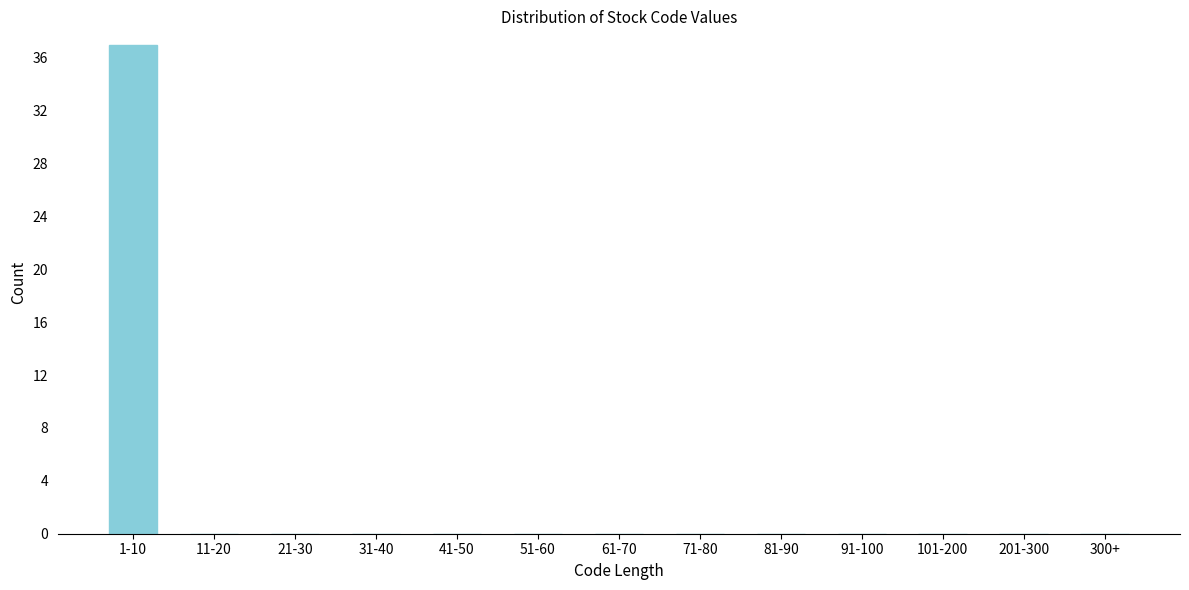

Reading right to left, list all the values displayed in this chart.

300+=0	201-300=0	101-200=0	91-100=0	81-90=0	71-80=0	61-70=0	51-60=0	41-50=0	31-40=0	21-30=0	11-20=0	1-10=37